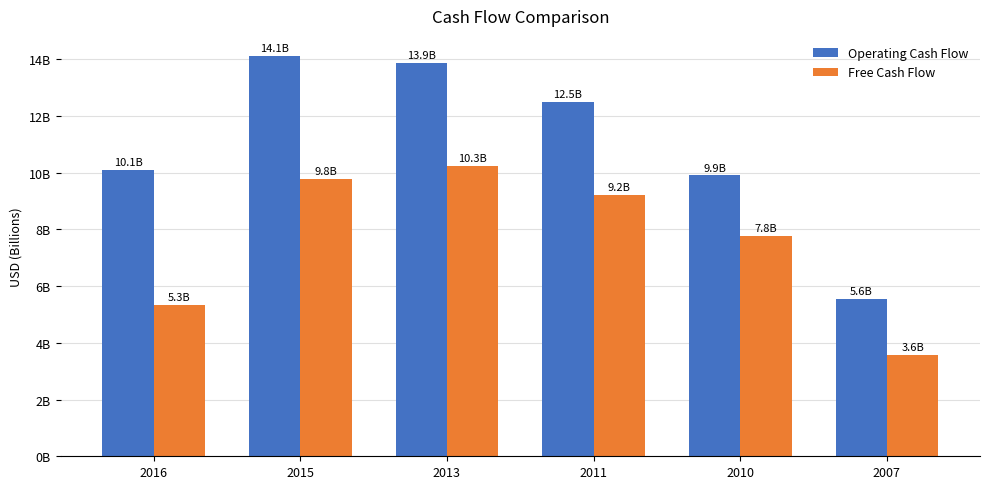

At which category is the sum across all series the highest?

2013